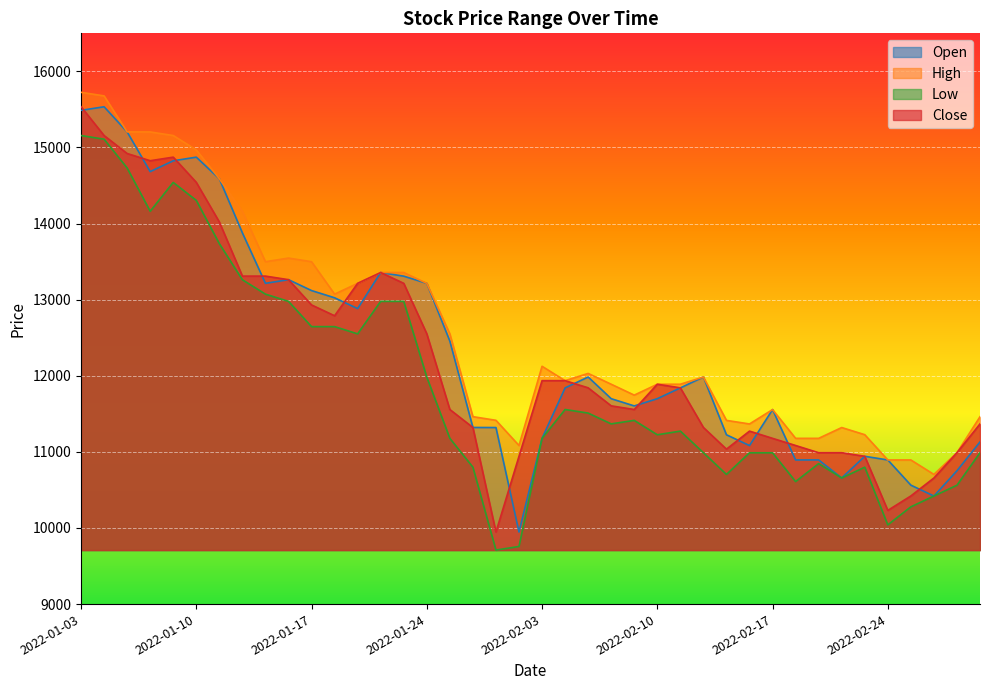

Reading left to right, list all the values displayed in this chart.

Open: 2022-01-03=15488	2022-01-04=15535	2022-01-05=15205	2022-01-06=14683	2022-01-07=14825	2022-01-10=14873	2022-01-11=14589	2022-01-12=13878	2022-01-13=13215	2022-01-14=13263	2022-01-17=13120	2022-01-18=13025	2022-01-19=12883	2022-01-20=13357	2022-01-21=13309	2022-01-24=13215	2022-01-25=12456	2022-01-26=11321	2022-01-27=11320	2022-01-28=9947	2022-02-03=11178	2022-02-04=11841	2022-02-07=11984	2022-02-08=11699	2022-02-09=11604	2022-02-10=11699	2022-02-11=11841	2022-02-14=11984	2022-02-15=11225	2022-02-16=11083	2022-02-17=11556	2022-02-18=10894	2022-02-21=10894	2022-02-22=10657	2022-02-23=10942	2022-02-24=10894	2022-02-25=10563	2022-02-28=10420	2022-03-02=10752	2022-03-03=11131
High: 2022-01-03=15725	2022-01-04=15678	2022-01-05=15205	2022-01-06=15204	2022-01-07=15157	2022-01-10=14968	2022-01-11=14589	2022-01-12=14162	2022-01-13=13499	2022-01-14=13547	2022-01-17=13499	2022-01-18=13073	2022-01-19=13215	2022-01-20=13357	2022-01-21=13357	2022-01-24=13215	2022-01-25=12551	2022-01-26=11463	2022-01-27=11415	2022-01-28=11084	2022-02-03=12125	2022-02-04=11936	2022-02-07=12031	2022-02-08=11889	2022-02-09=11746	2022-02-10=11889	2022-02-11=11889	2022-02-14=11984	2022-02-15=11414	2022-02-16=11367	2022-02-17=11556	2022-02-18=11178	2022-02-21=11178	2022-02-22=11320	2022-02-23=11226	2022-02-24=10894	2022-02-25=10894	2022-02-28=10704	2022-03-02=10989	2022-03-03=11462
Low: 2022-01-03=15157	2022-01-04=15109	2022-01-05=14731	2022-01-06=14162	2022-01-07=14541	2022-01-10=14305	2022-01-11=13736	2022-01-12=13262	2022-01-13=13073	2022-01-14=12978	2022-01-17=12646	2022-01-18=12646	2022-01-19=12551	2022-01-20=12978	2022-01-21=12978	2022-01-24=11983	2022-01-25=11178	2022-01-26=10799	2022-01-27=9710	2022-01-28=9757	2022-02-03=11178	2022-02-04=11557	2022-02-07=11510	2022-02-08=11368	2022-02-09=11414	2022-02-10=11225	2022-02-11=11273	2022-02-14=10989	2022-02-15=10704	2022-02-16=10988	2022-02-17=10988	2022-02-18=10610	2022-02-21=10846	2022-02-22=10657	2022-02-23=10799	2022-02-24=10041	2022-02-25=10278	2022-02-28=10420	2022-03-02=10562	2022-03-03=10989
Close: 2022-01-03=15536	2022-01-04=15157	2022-01-05=14921	2022-01-06=14826	2022-01-07=14873	2022-01-10=14542	2022-01-11=14021	2022-01-12=13310	2022-01-13=13310	2022-01-14=13263	2022-01-17=12931	2022-01-18=12789	2022-01-19=13215	2022-01-20=13357	2022-01-21=13215	2022-01-24=12552	2022-01-25=11557	2022-01-26=11321	2022-01-27=9947	2022-01-28=10942	2022-02-03=11936	2022-02-04=11936	2022-02-07=11842	2022-02-08=11605	2022-02-09=11557	2022-02-10=11889	2022-02-11=11842	2022-02-14=11321	2022-02-15=11036	2022-02-16=11273	2022-02-17=11178	2022-02-18=11084	2022-02-21=10989	2022-02-22=10989	2022-02-23=10942	2022-02-24=10231	2022-02-25=10421	2022-02-28=10657	2022-03-02=10989	2022-03-03=11368